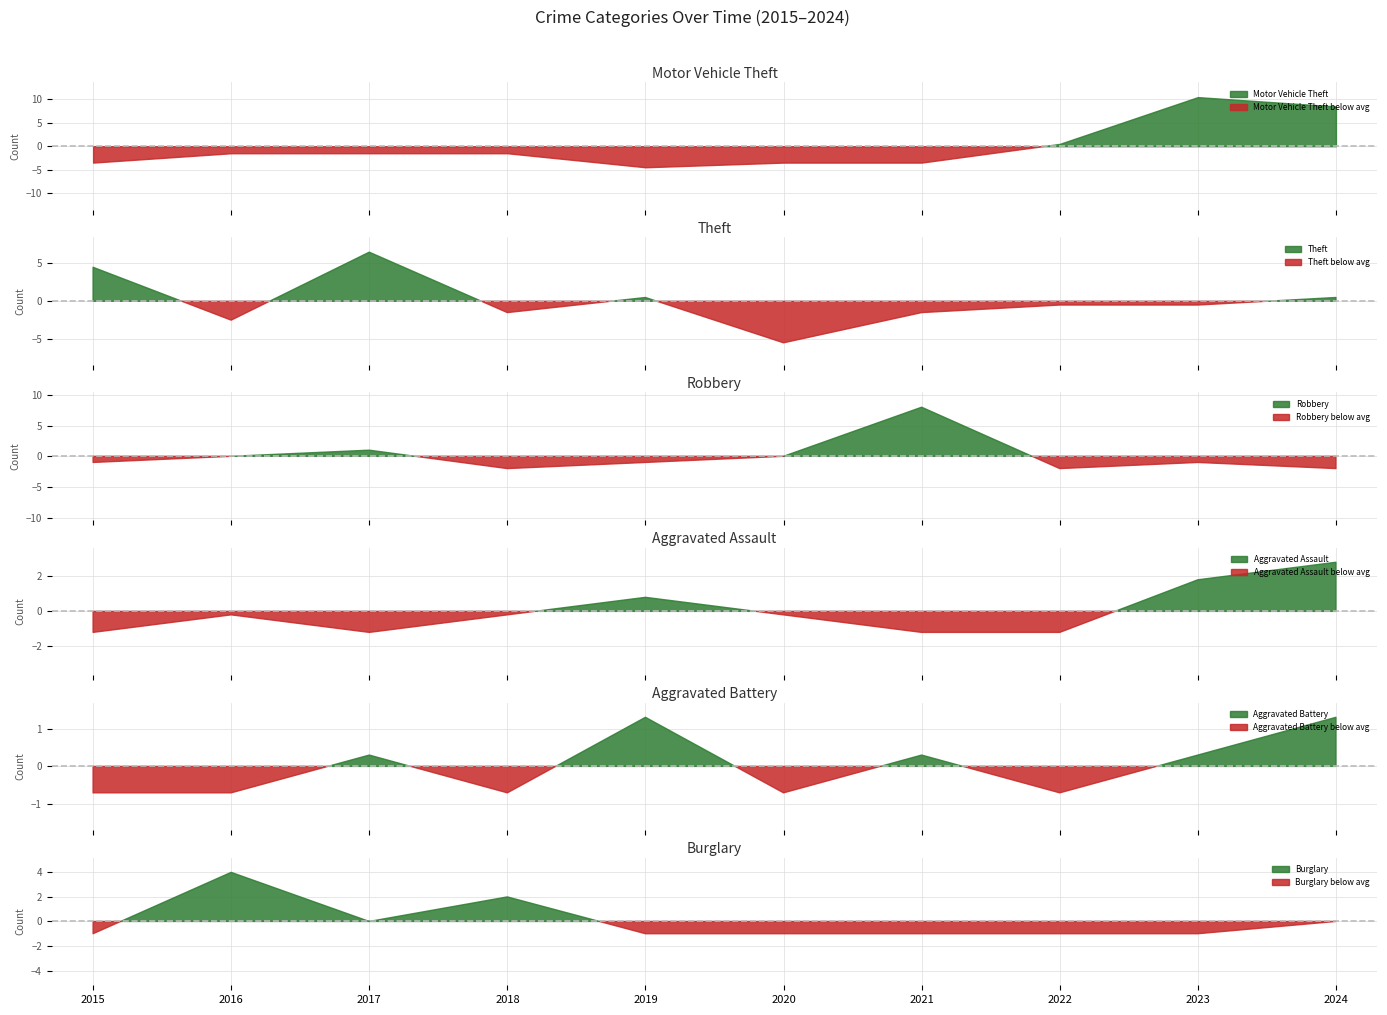

What is the sum of all Motor Vehicle Theft values?

55